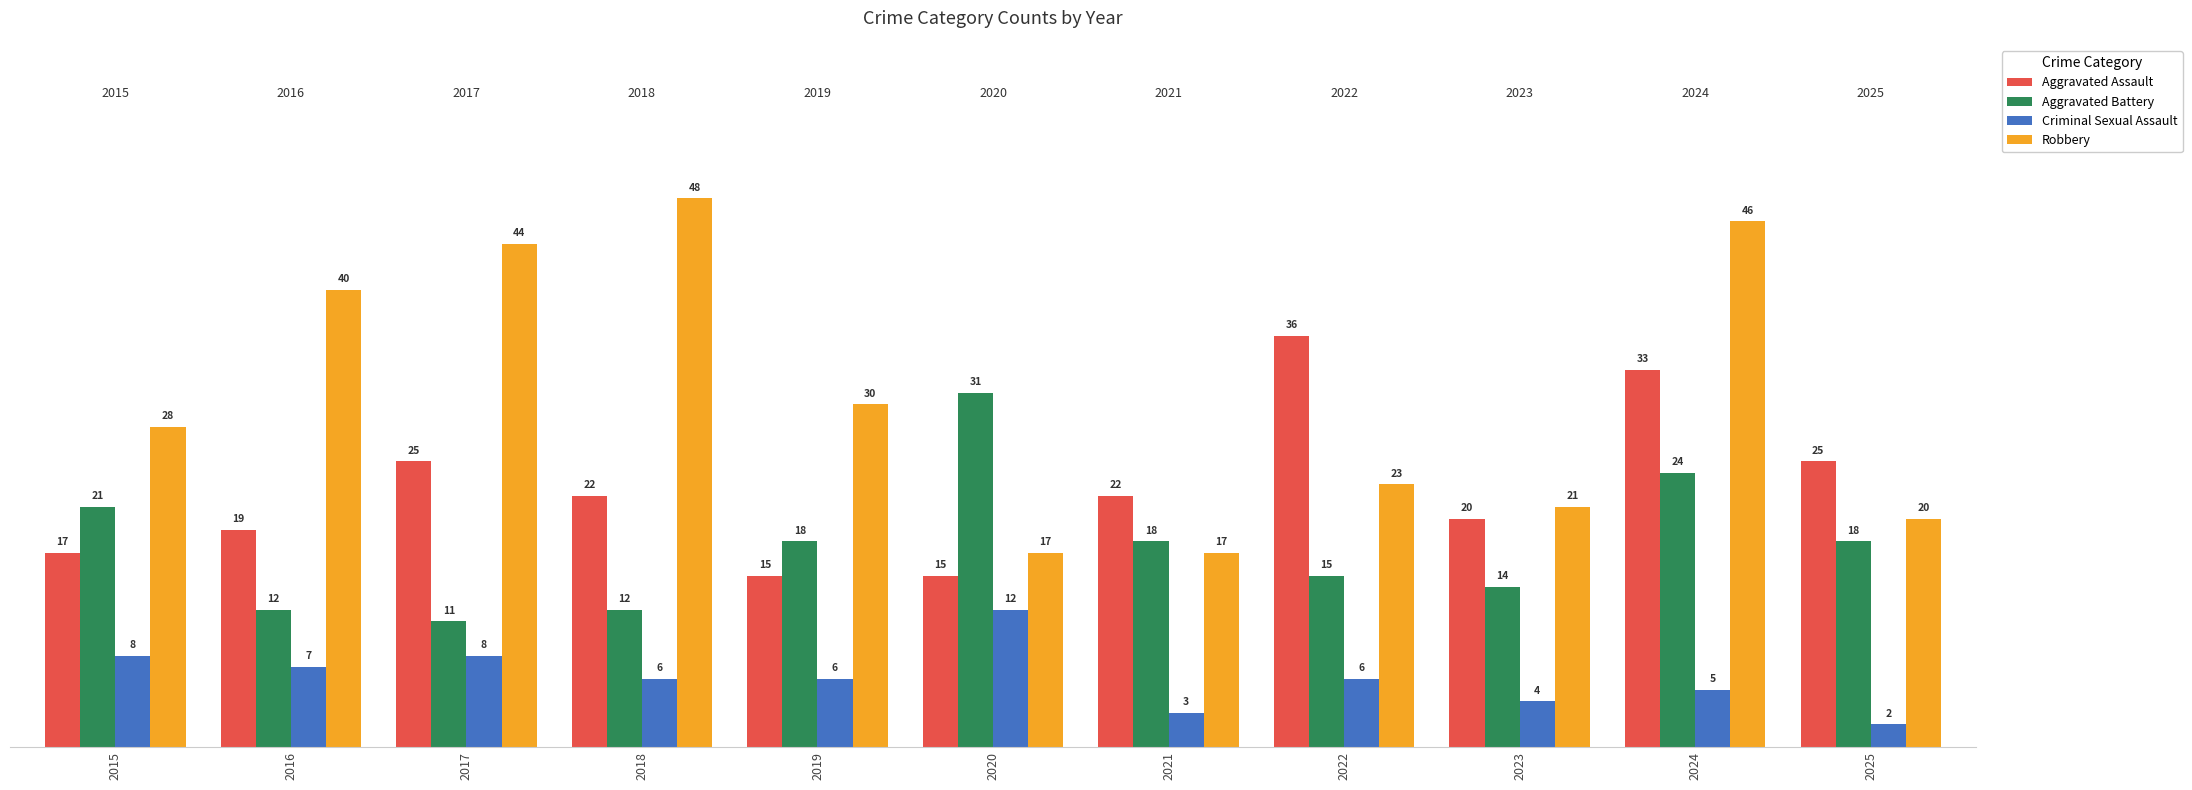

What are all the series names shown in the legend?

Aggravated Assault, Aggravated Battery, Criminal Sexual Assault, Robbery